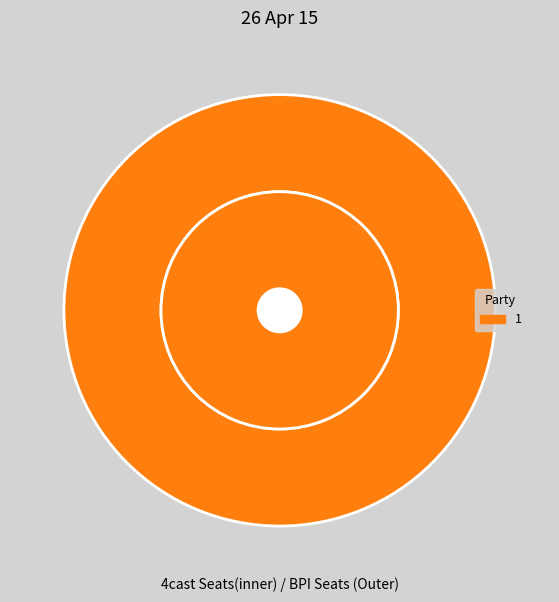

How many slices are in this pie chart?

2